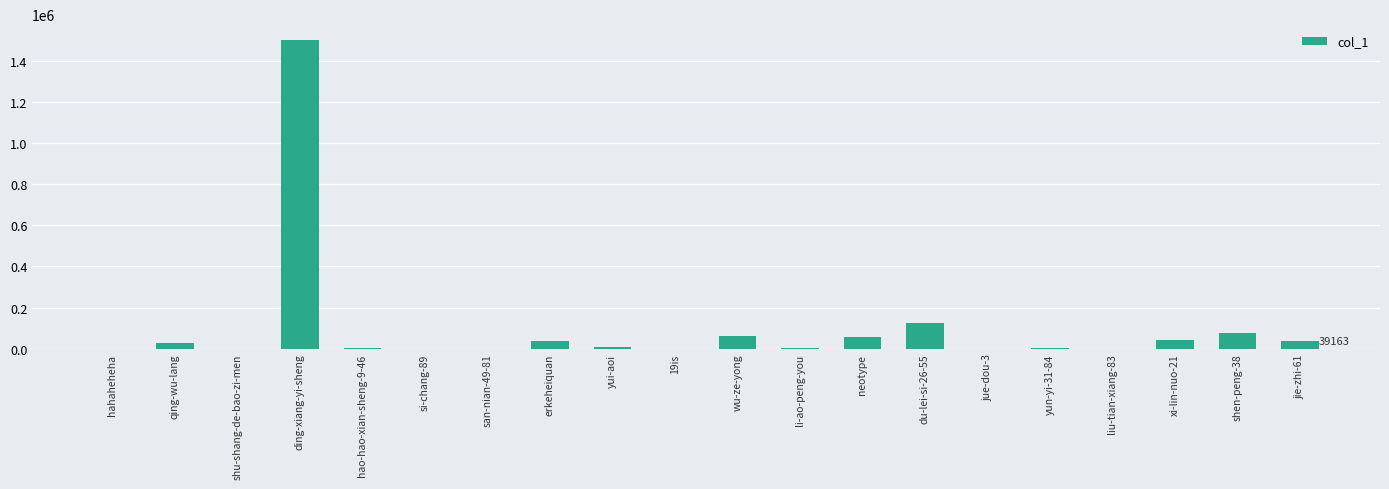

Count the number of data series in this chart.

1